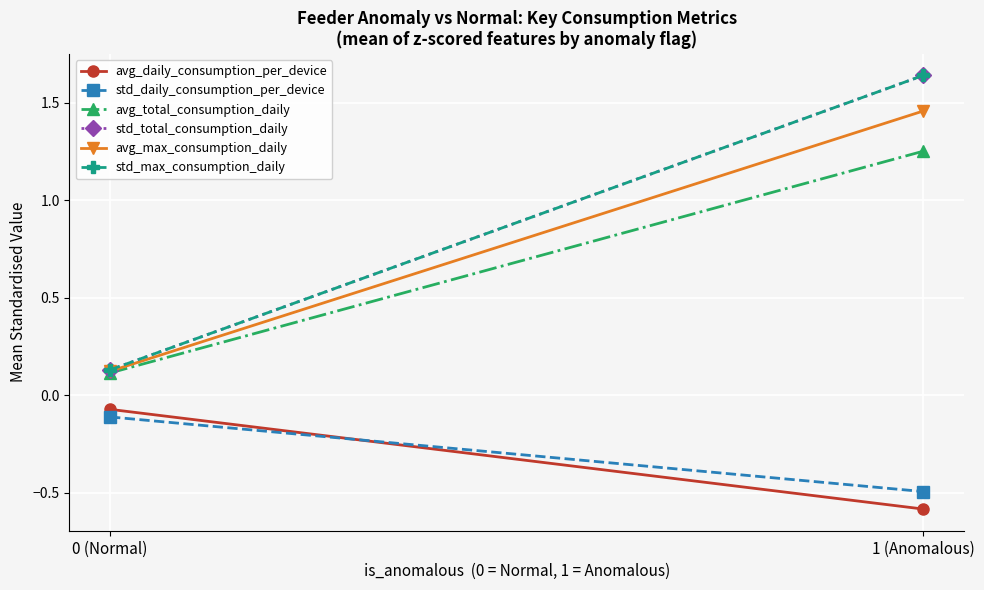

How many values in the std_max_consumption_daily series exceed 1?

1